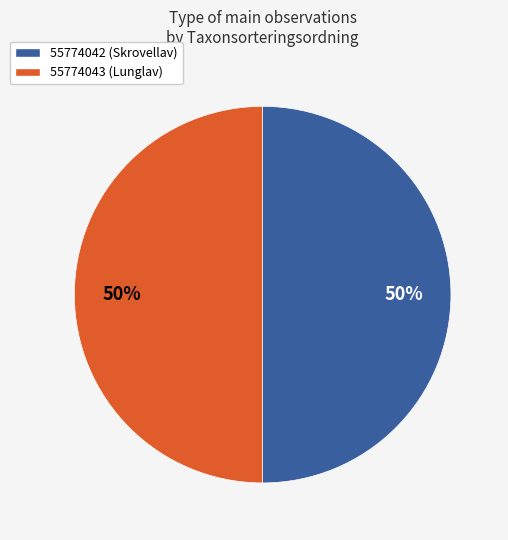

Is it true that 55774042 (Skrovellav) is 65% of the pie?

False